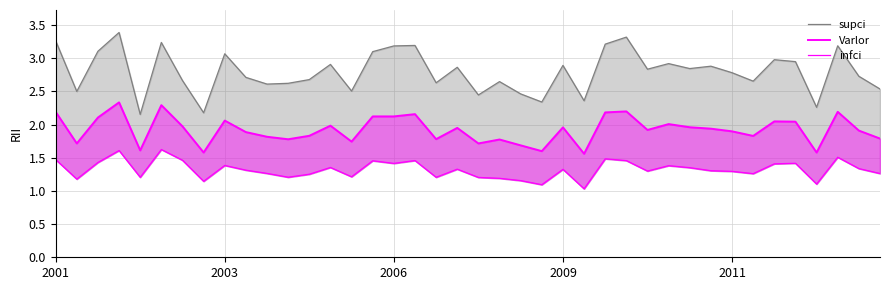

At how many categories does at least one series exceed 1?

40